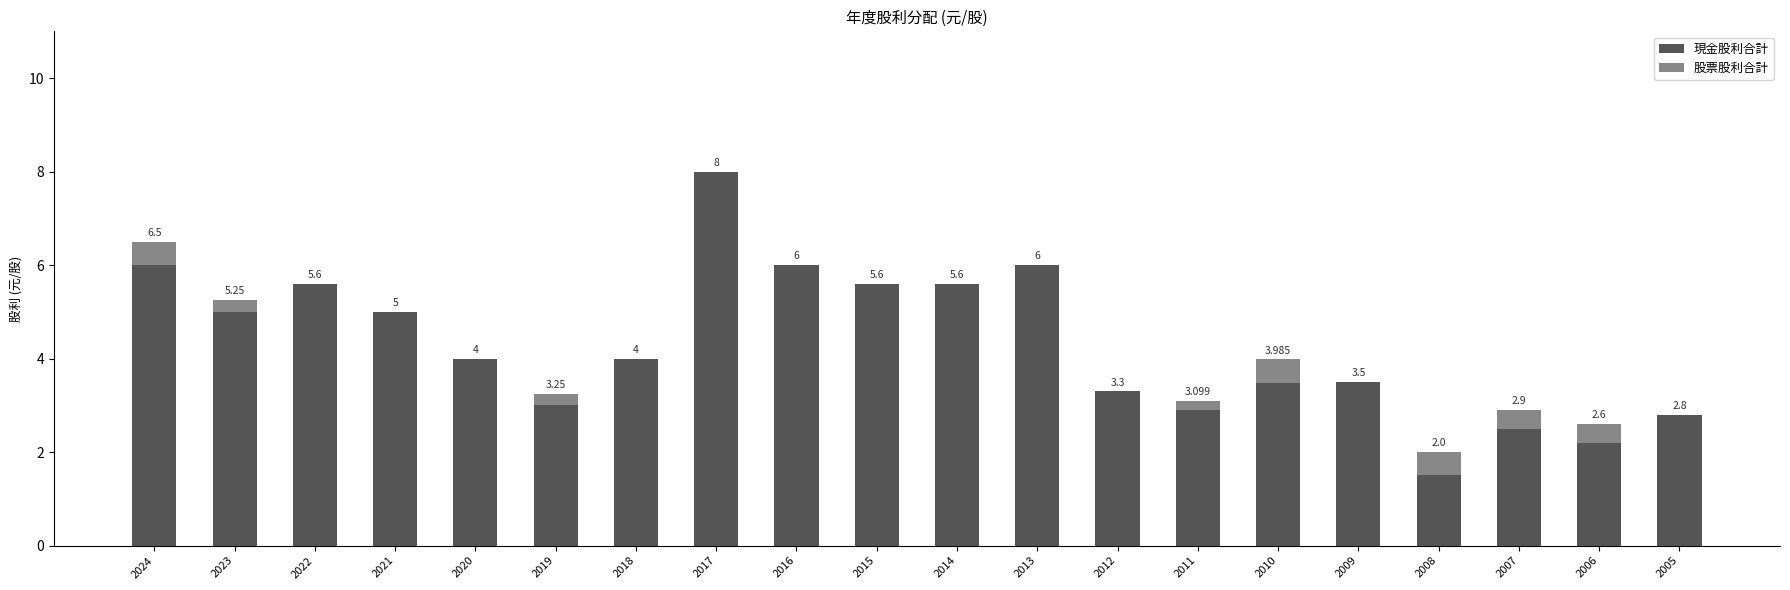

At which category is the sum across all series the highest?

2017